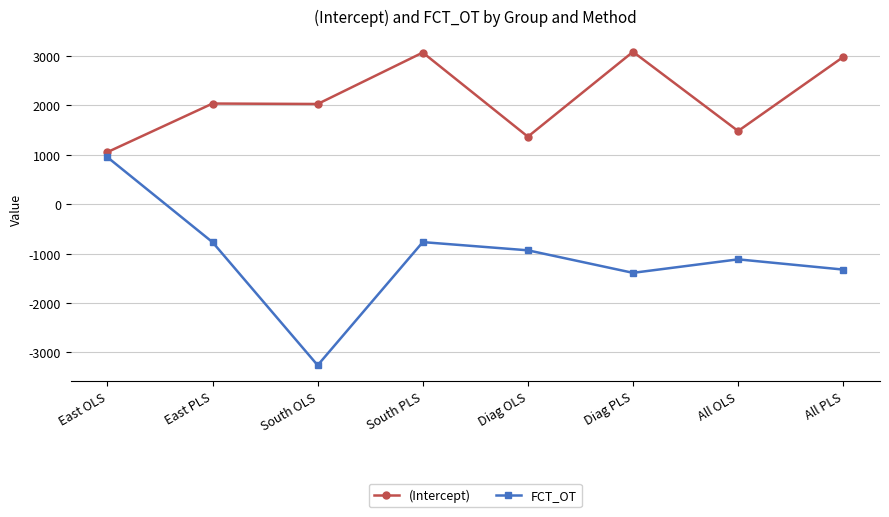

What is the label of the 8th point from the left?

All PLS